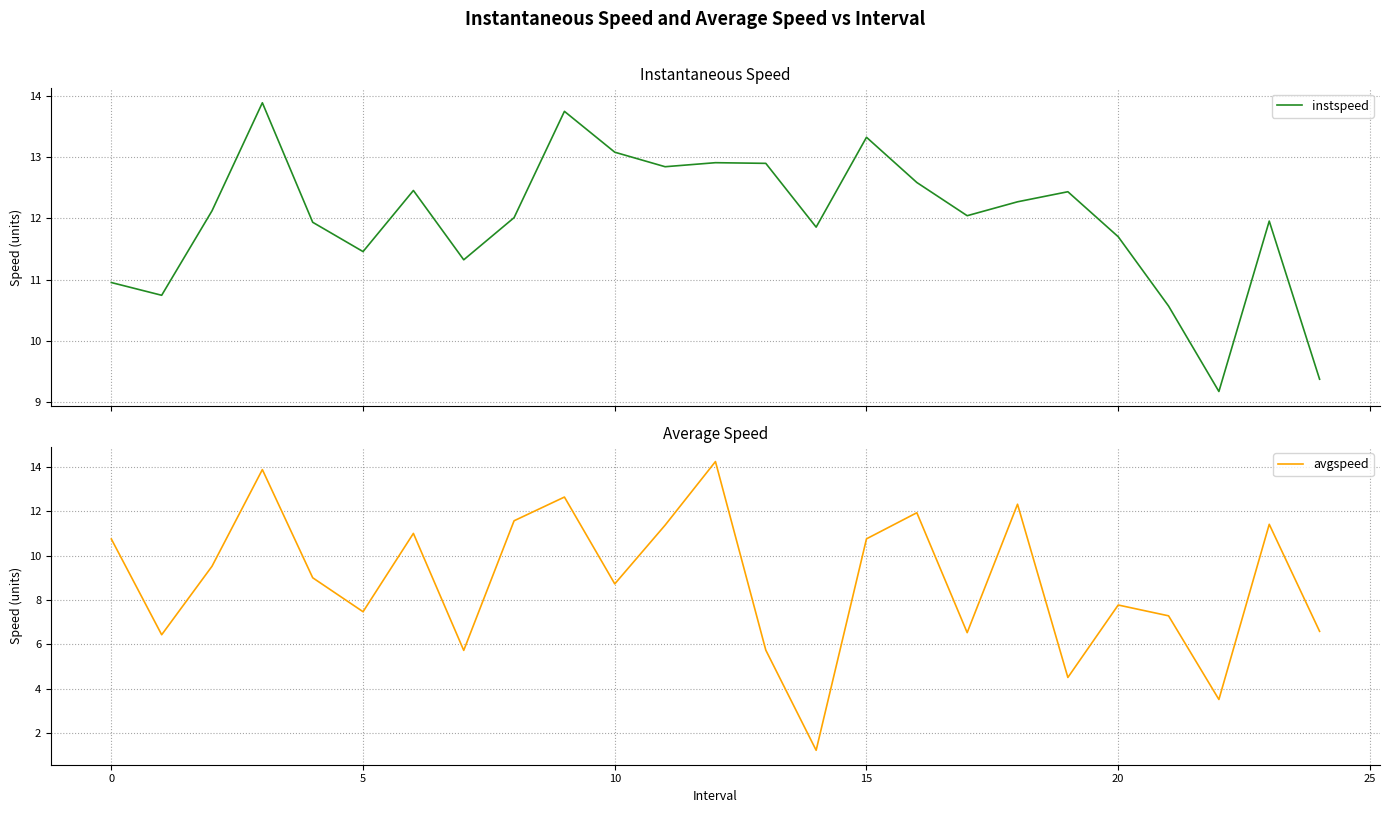

What is the spread (max minus min) of values at 20?

4.0